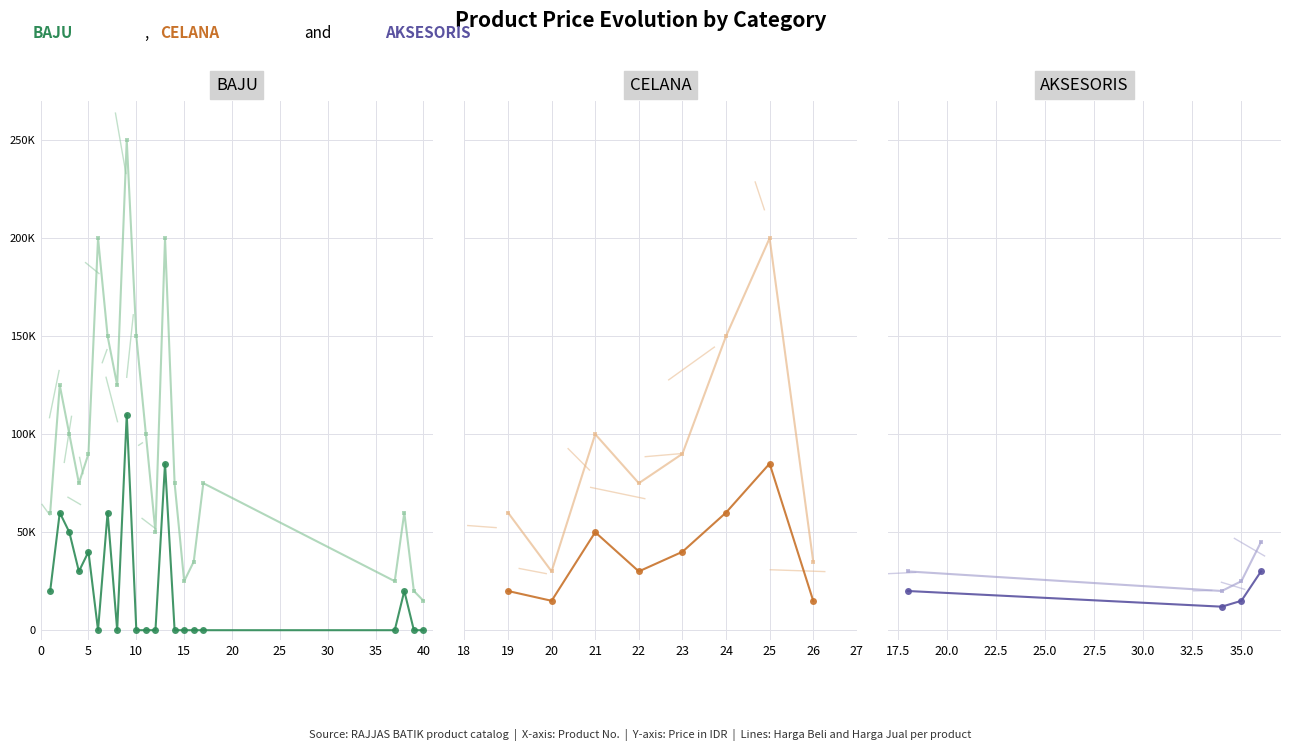

How many lines are shown in the chart?

2